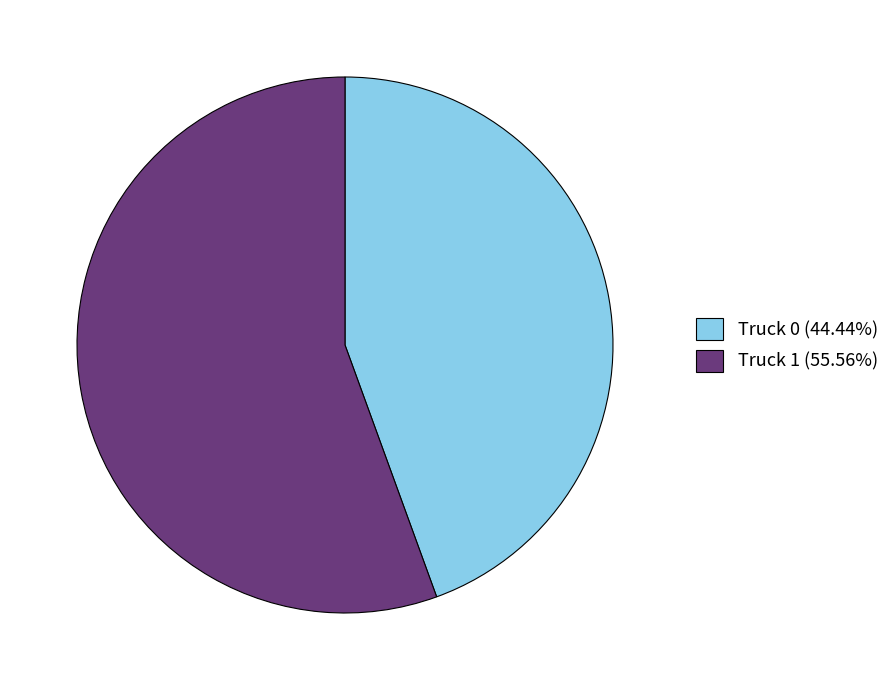

Is there a majority slice in this chart?

Yes